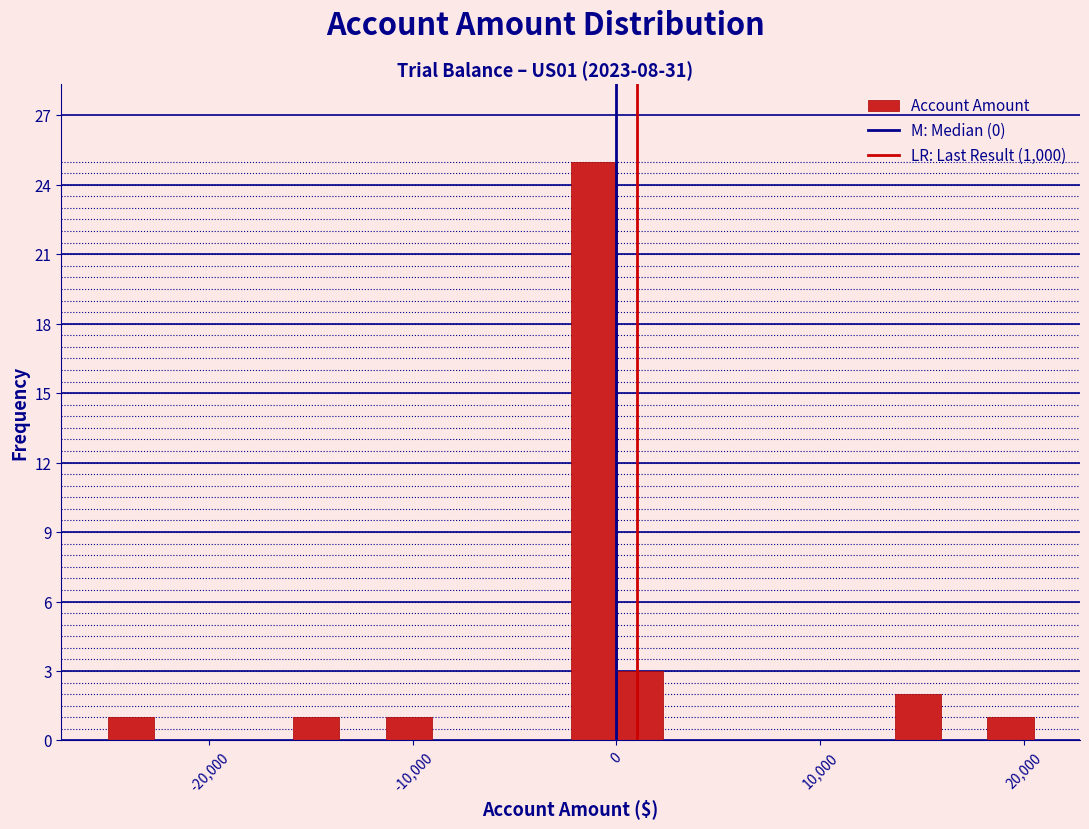

Read against the x-axis, roughly where is the centre of the tallest bar?

-1000